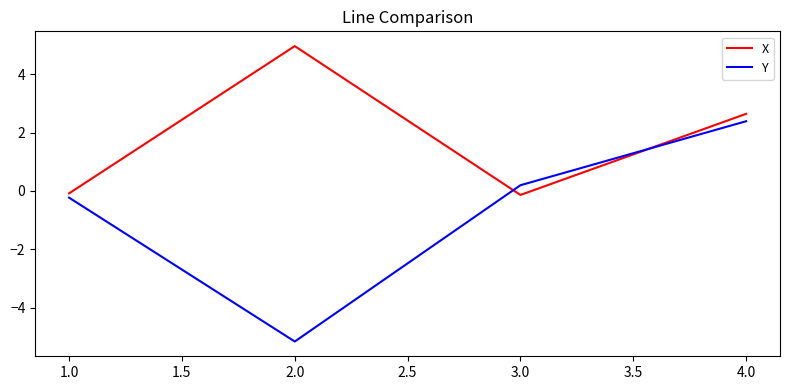

Which series has the largest range (max minus min)?

Y